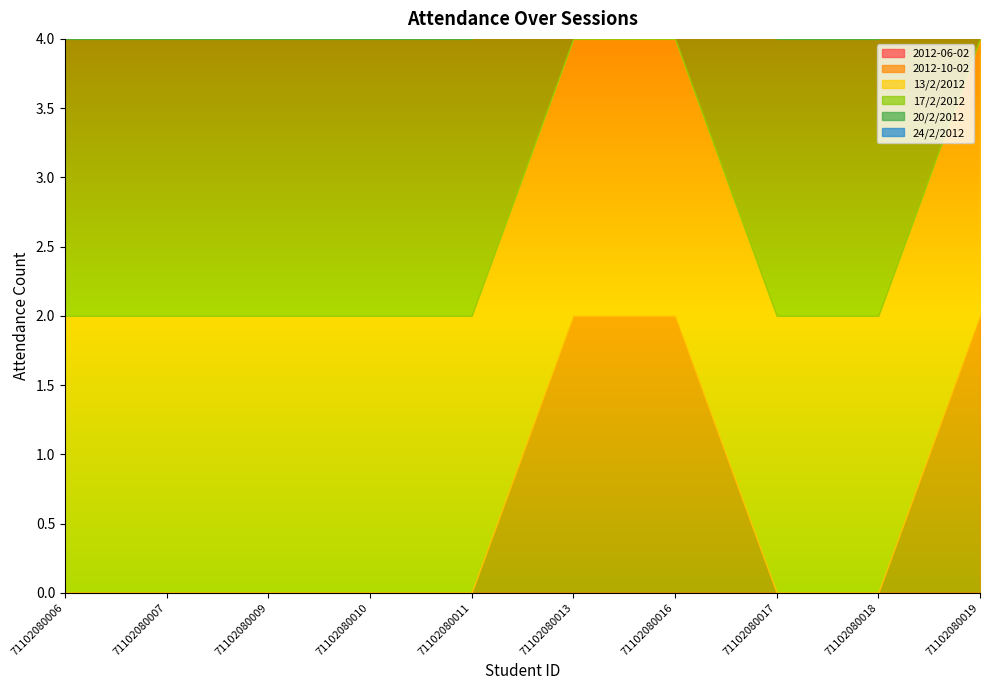

The value of 24/2/2012 at 71102080016 is 3. True or false?

False